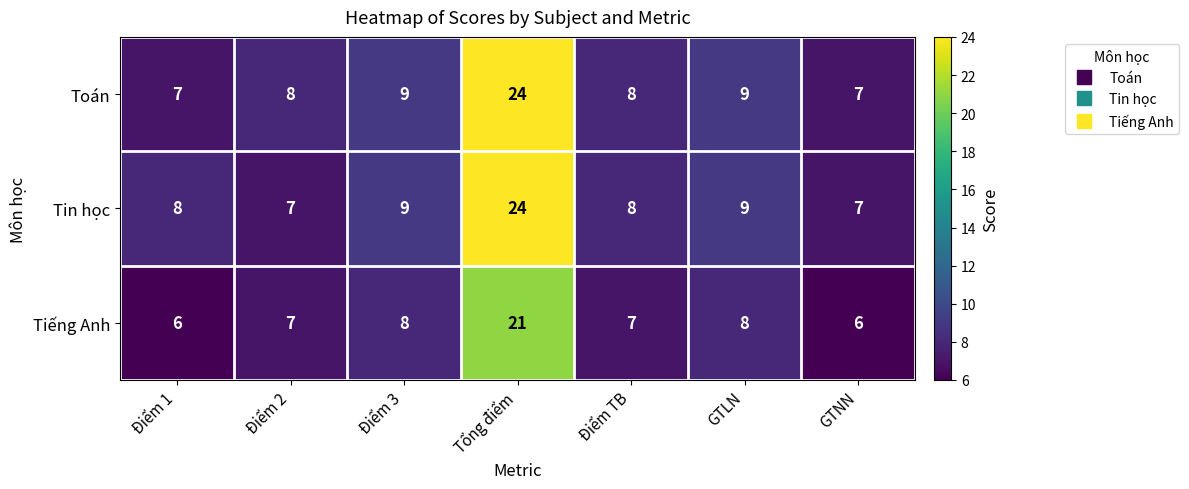

Reading left to right, what are all the values shown in this chart?

Toán: Điểm 1=7	Điểm 2=8	Điểm 3=9	Tổng điểm=24	Điểm TB=8	GTLN=9	GTNN=7
Tin học: Điểm 1=8	Điểm 2=7	Điểm 3=9	Tổng điểm=24	Điểm TB=8	GTLN=9	GTNN=7
Tiếng Anh: Điểm 1=6	Điểm 2=7	Điểm 3=8	Tổng điểm=21	Điểm TB=7	GTLN=8	GTNN=6